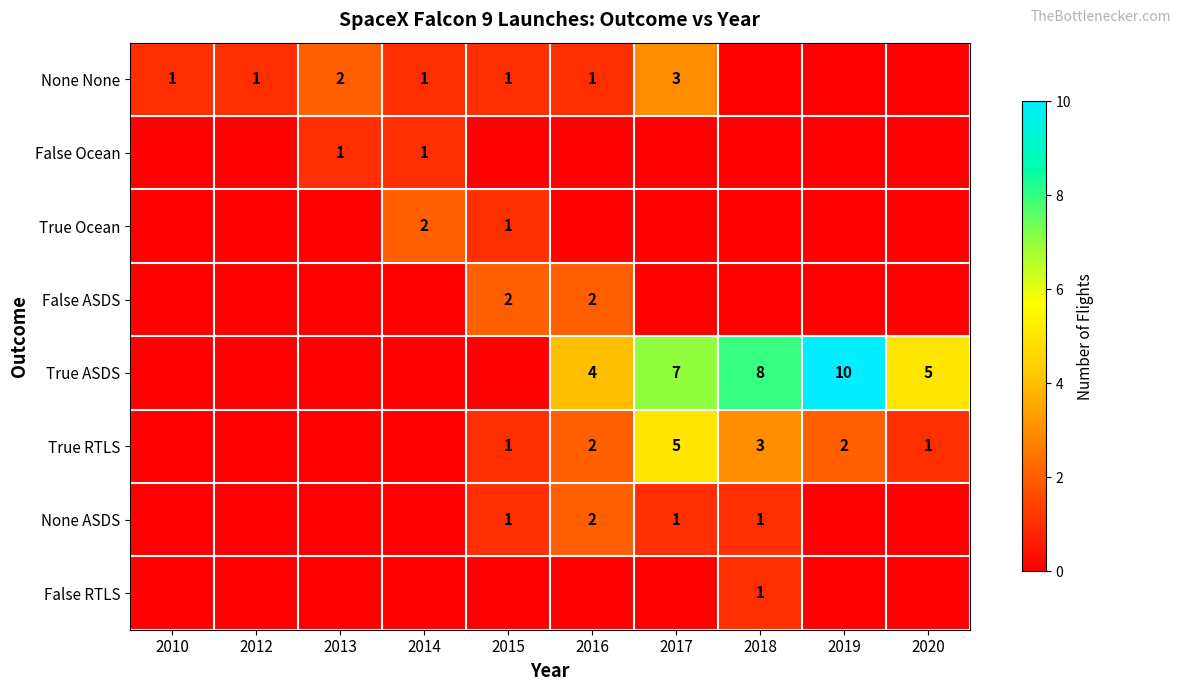

At 2018, list the series in order from smallest to largest.

None None, False Ocean, True Ocean, False ASDS, None ASDS, False RTLS, True RTLS, True ASDS